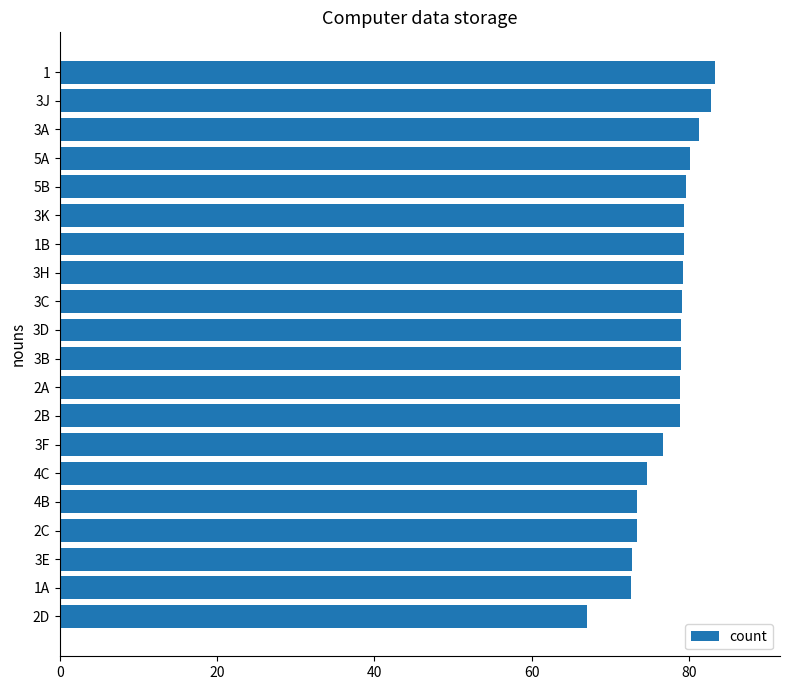

What is the change in value from 3F to 3A?

+4.6